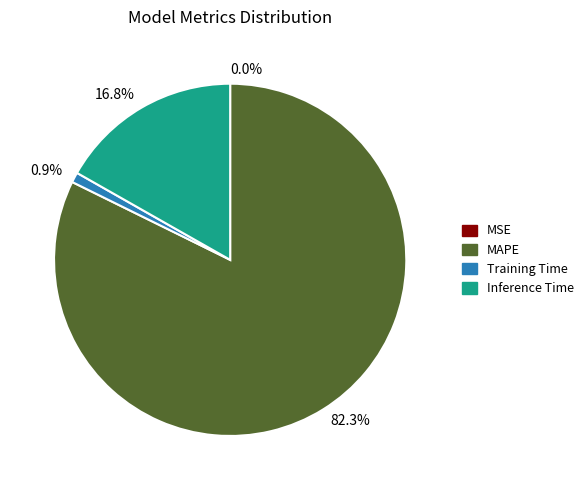

How much of the chart is everything except 0.9%?

99.1%